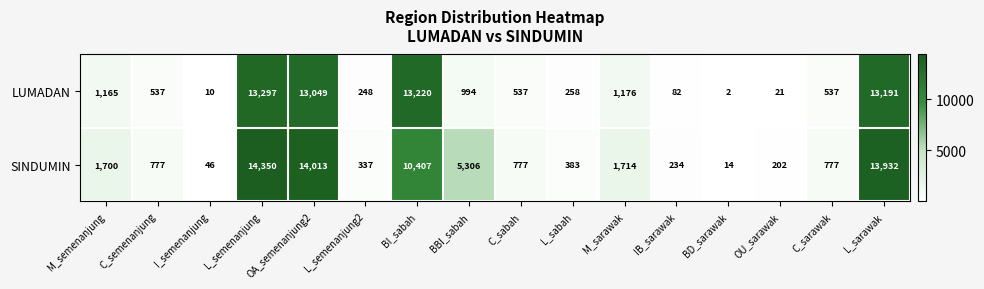

The SINDUMIN series shows 24510 at L_semenanjung. True or false?

False